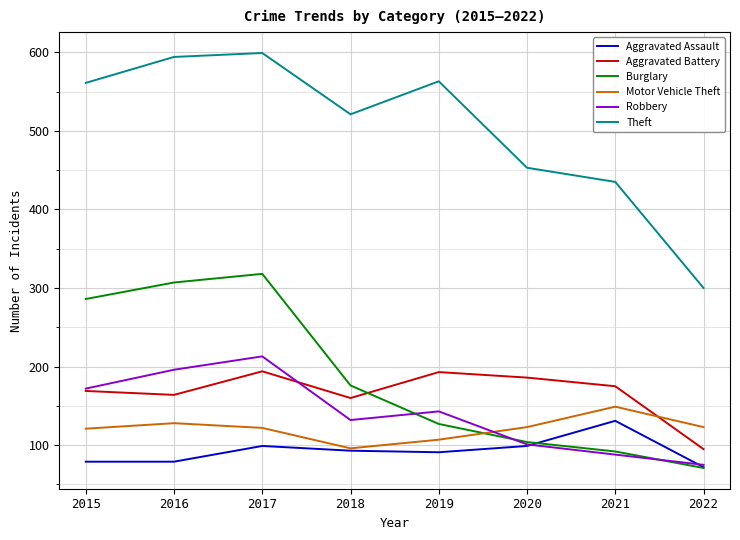

What is the sum of all Aggravated Assault values?

743